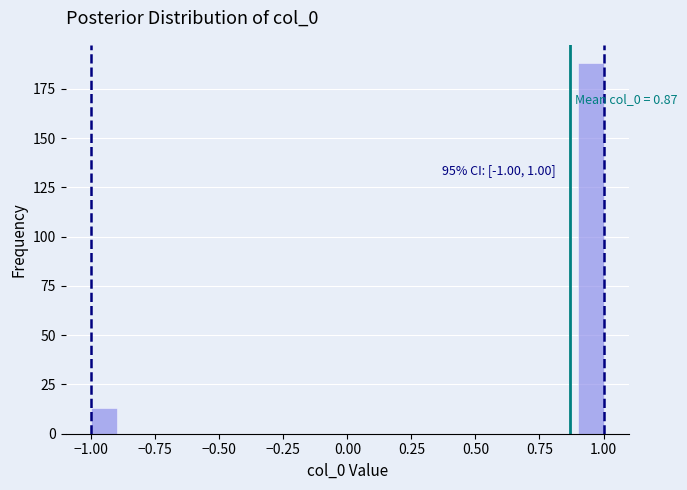

Read against the x-axis, roughly where is the centre of the tallest bar?

0.95